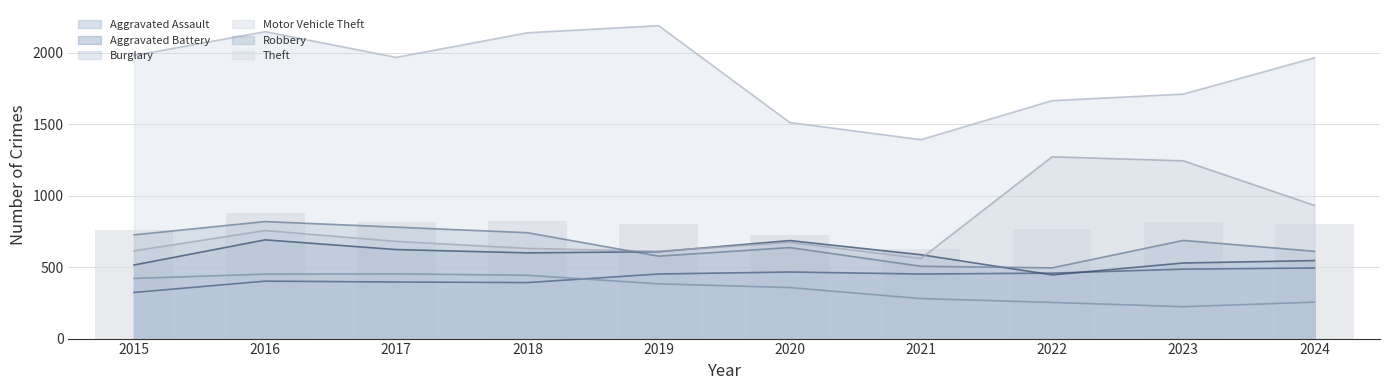

At 2023, list the series in order from largest to smallest.

Theft, Motor Vehicle Theft, Robbery, Aggravated Battery, Aggravated Assault, Burglary